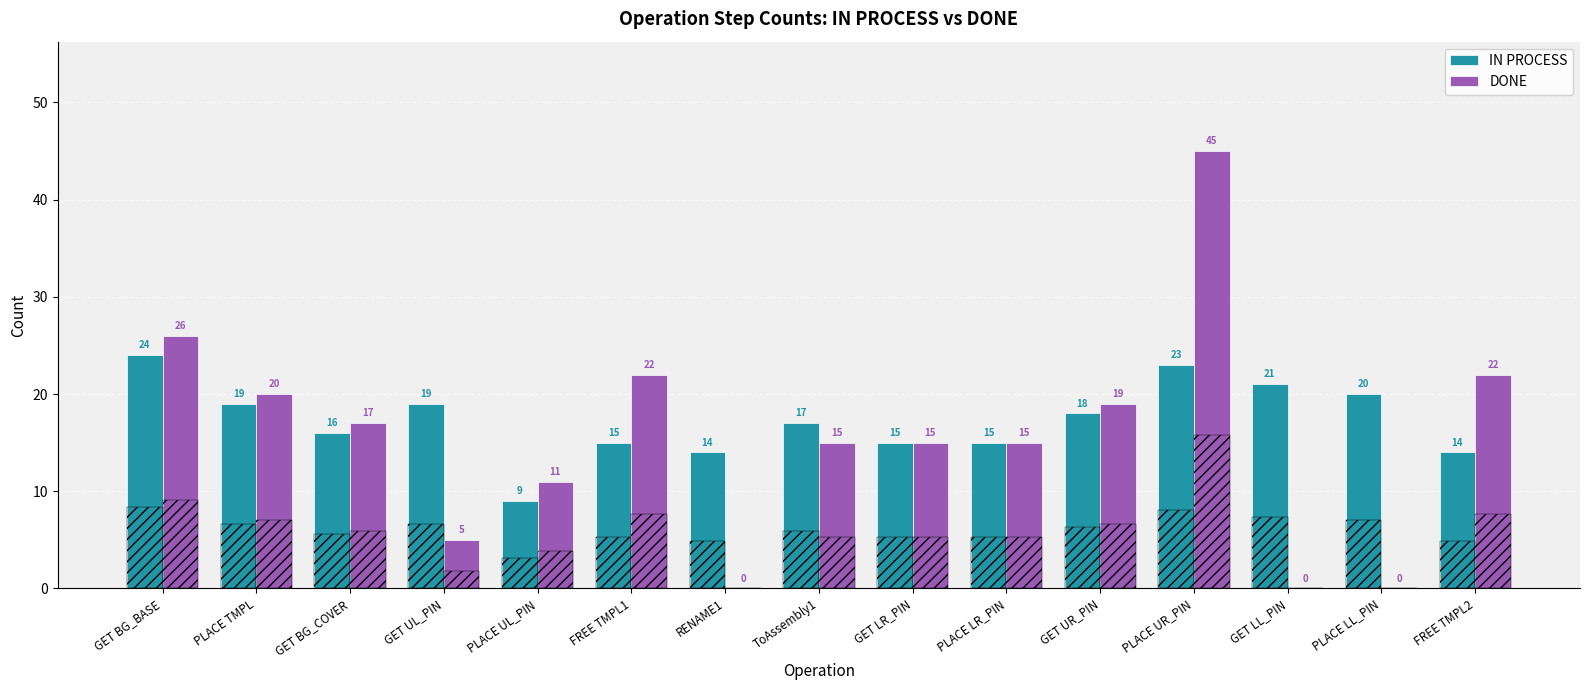

Reading right to left, transcribe all the data shown in this chart.

IN PROCESS: FREE TMPL2=14	PLACE LL_PIN=20	GET LL_PIN=21	PLACE UR_PIN=23	GET UR_PIN=18	PLACE LR_PIN=15	GET LR_PIN=15	ToAssembly1=17	RENAME1=14	FREE TMPL1=15	PLACE UL_PIN=9	GET UL_PIN=19	GET BG_COVER=16	PLACE TMPL=19	GET BG_BASE=24
DONE: FREE TMPL2=22	PLACE LL_PIN=0	GET LL_PIN=0	PLACE UR_PIN=45	GET UR_PIN=19	PLACE LR_PIN=15	GET LR_PIN=15	ToAssembly1=15	RENAME1=0	FREE TMPL1=22	PLACE UL_PIN=11	GET UL_PIN=5	GET BG_COVER=17	PLACE TMPL=20	GET BG_BASE=26